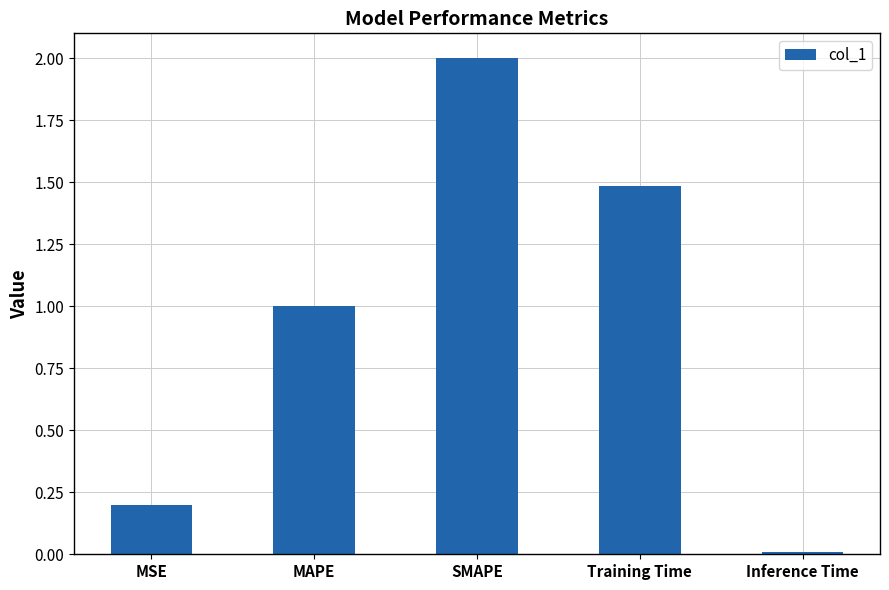

What is the sum of the values at Inference Time and MAPE?

1.0